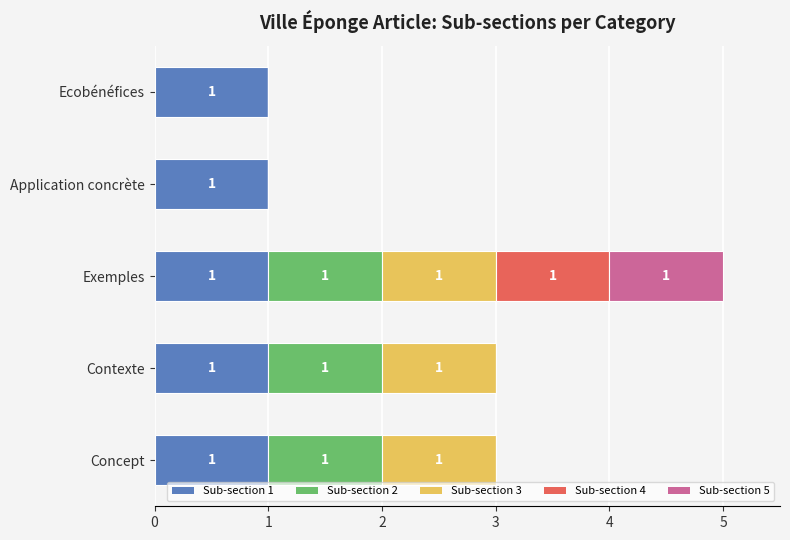

What is the total value across all series at Concept?

3